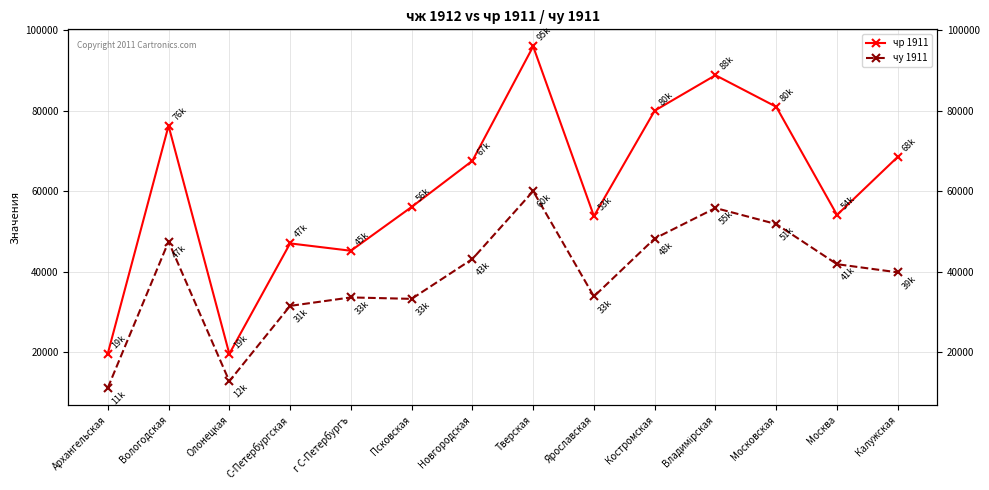

Is this an area chart (filled region under the line)?

No